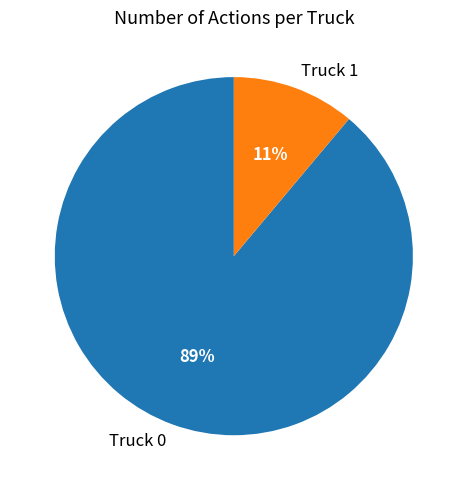

Is it true that Truck 1 is 25% of the pie?

False